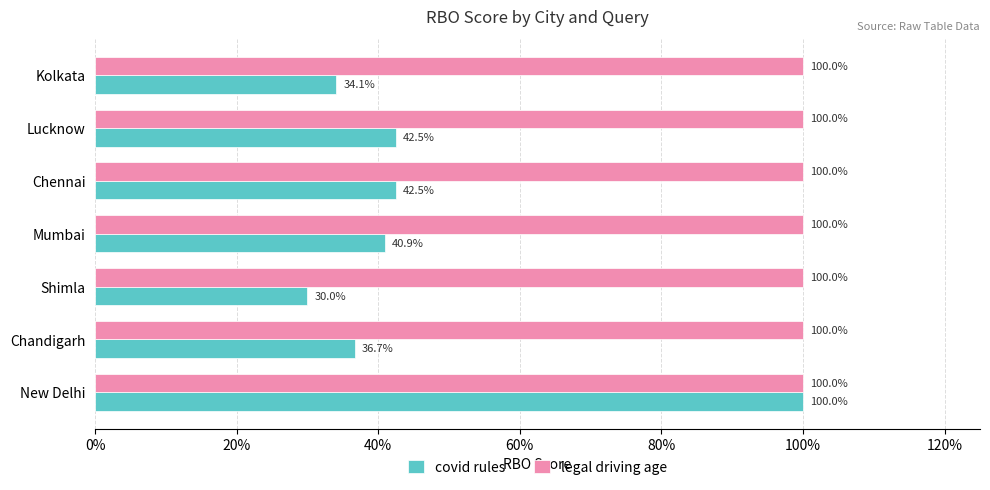

What are all the series names shown in the legend?

covid rules, legal driving age